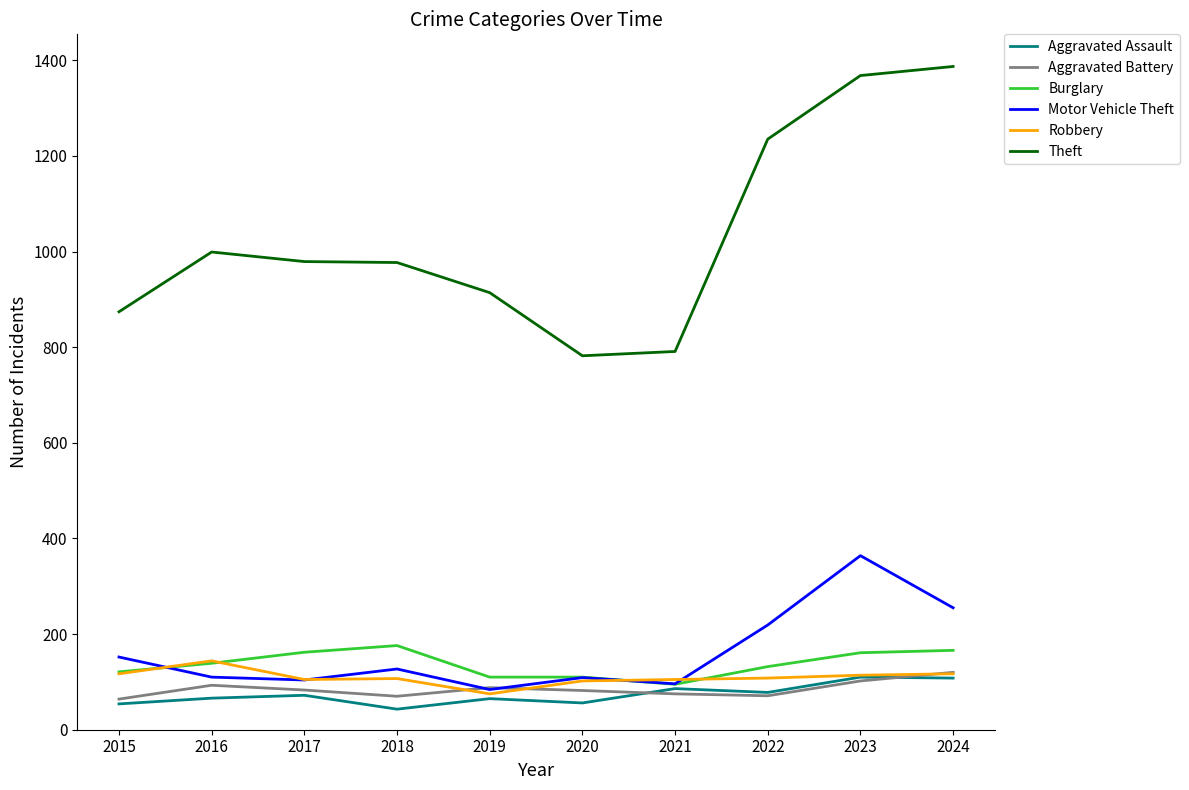

How many lines are shown in the chart?

6